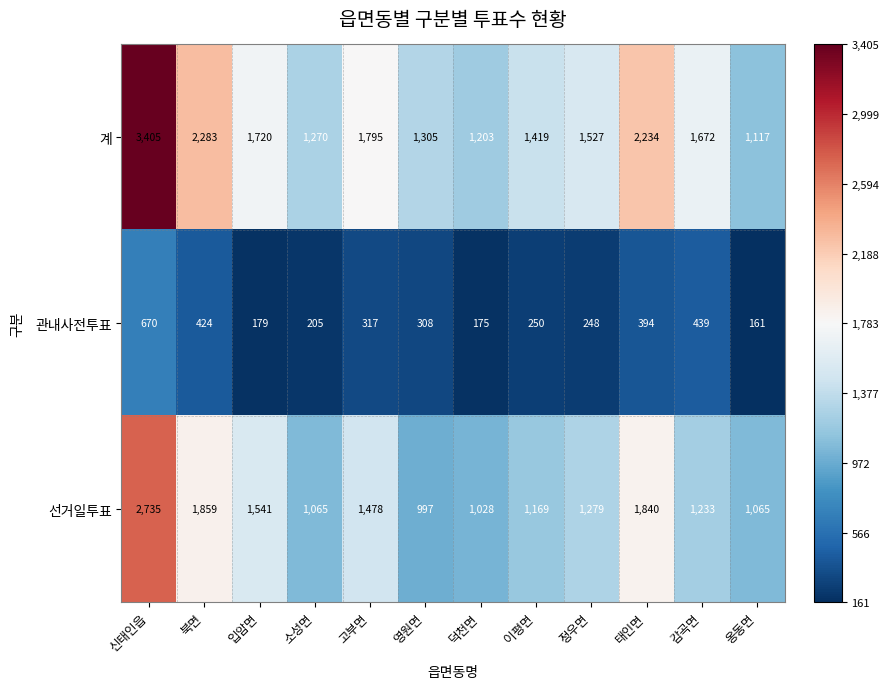

What is the smallest value displayed?

161